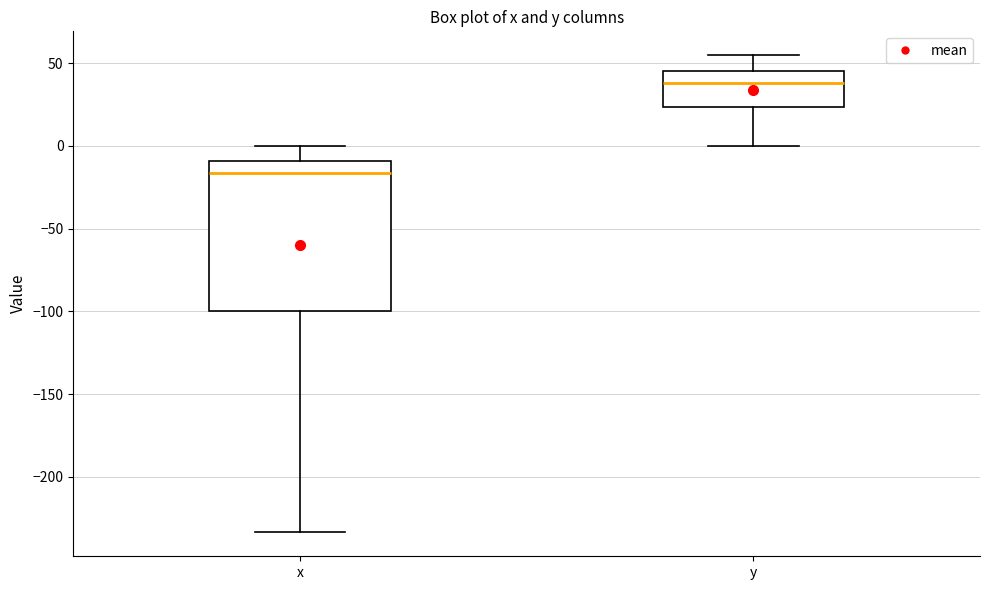

Comparing the boxes themselves (not the whiskers), which one is the tallest?

x